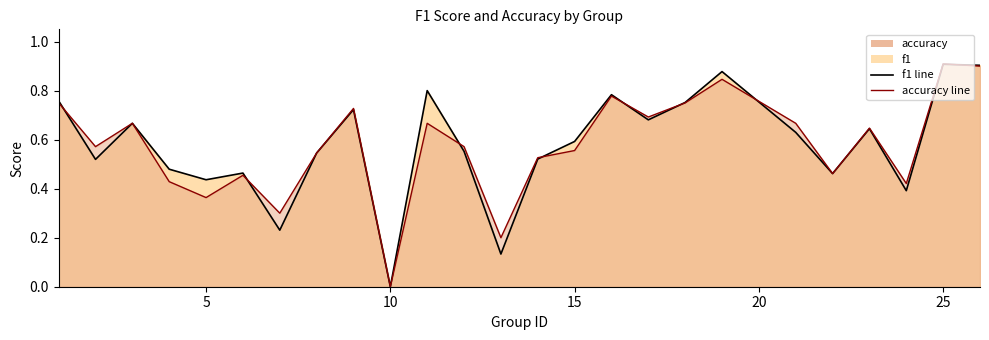

The value of f1 line at 30 is 0.4. True or false?

False